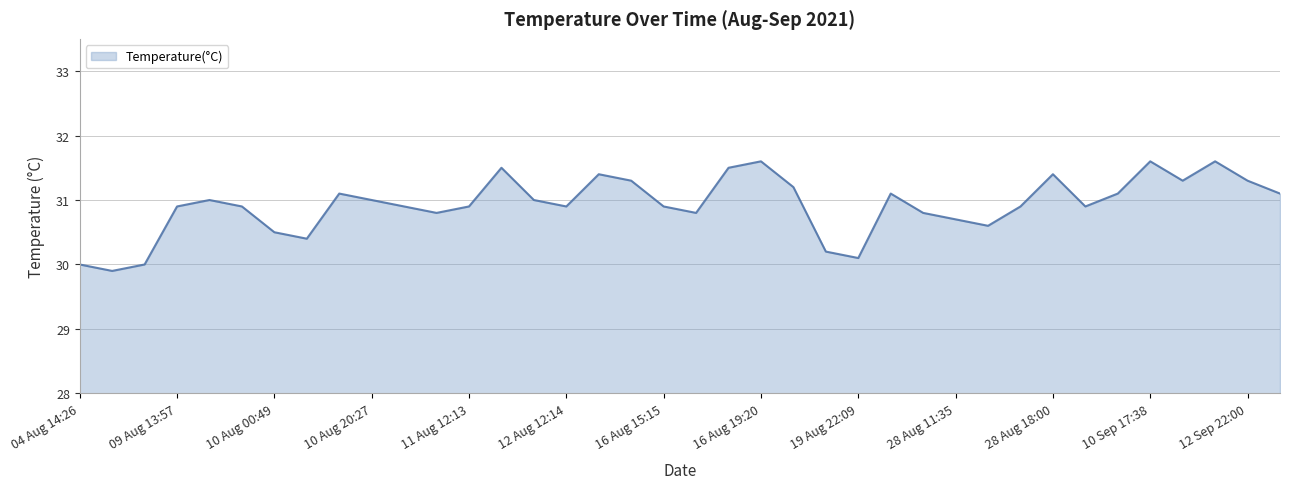

What is the minimum value shown in the chart?

29.9